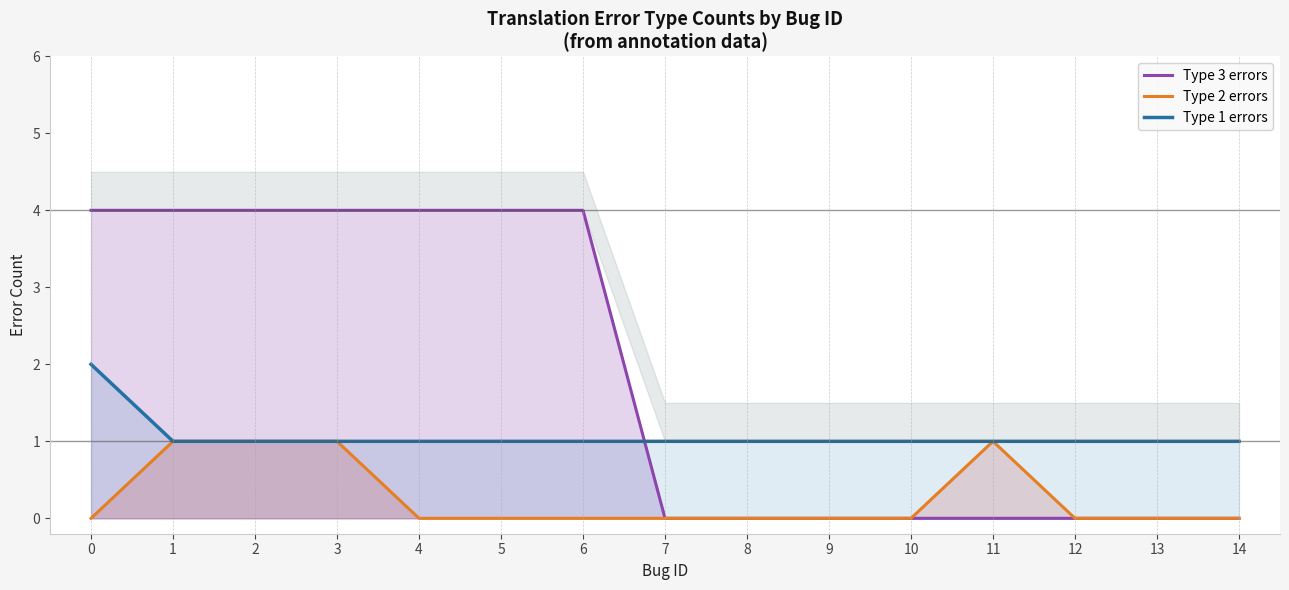

At how many categories does at least one series exceed 1?

7